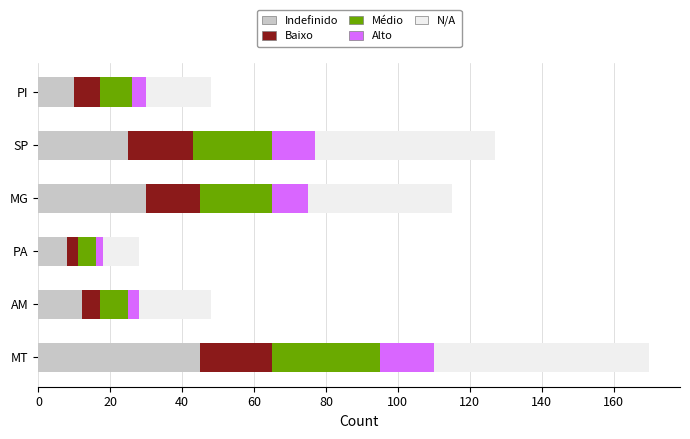

What is the difference between the second highest and minimum values in the Indefinido series?

22